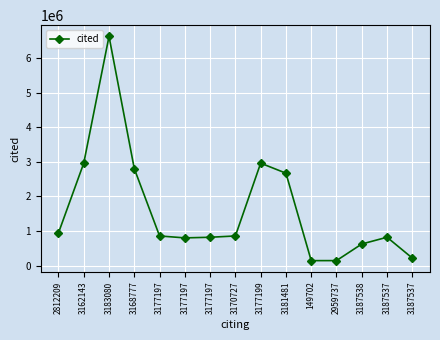

Is this an area chart (filled region under the line)?

No